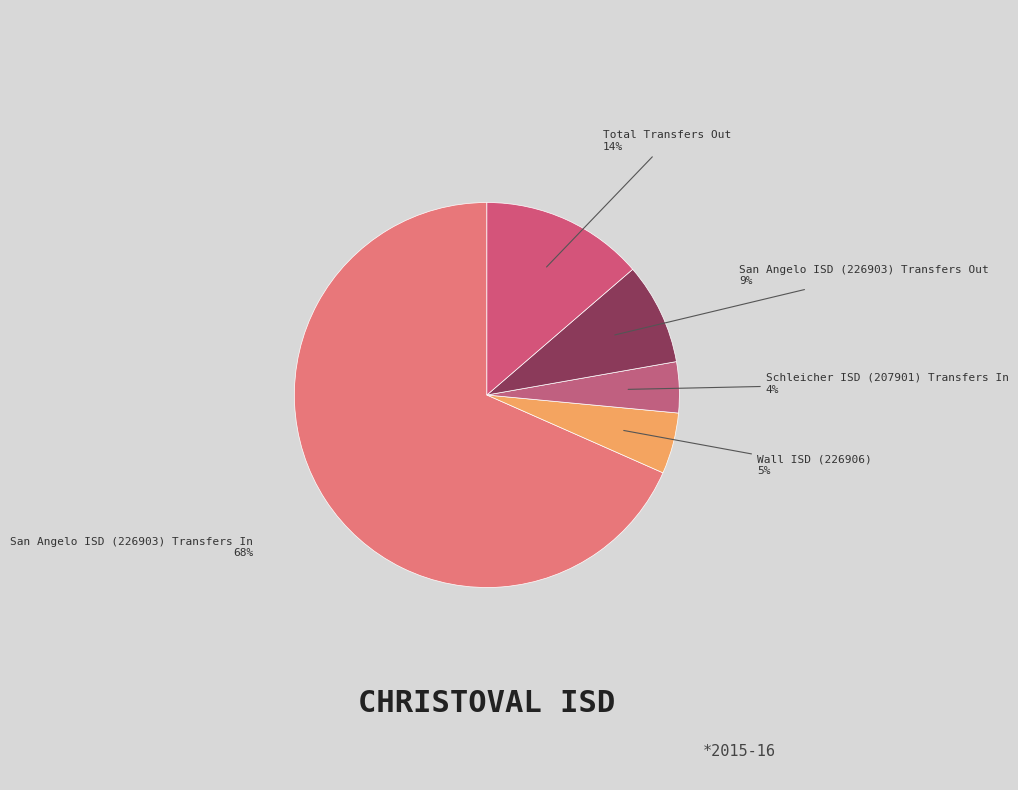

Is the sum of Wall ISD (226906) and San Angelo ISD (226903) Transfers In greater than half?

Yes